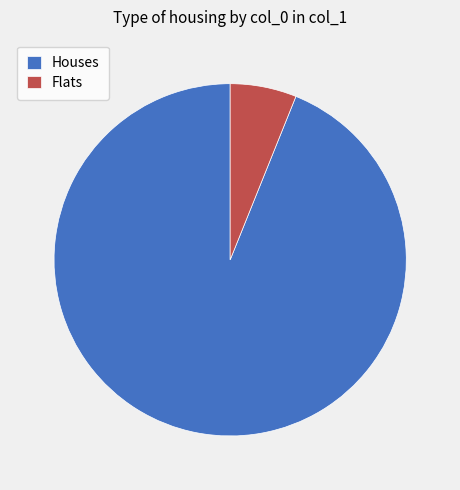

Approximately how many times larger is the value at Houses compared to Flats?

15.4